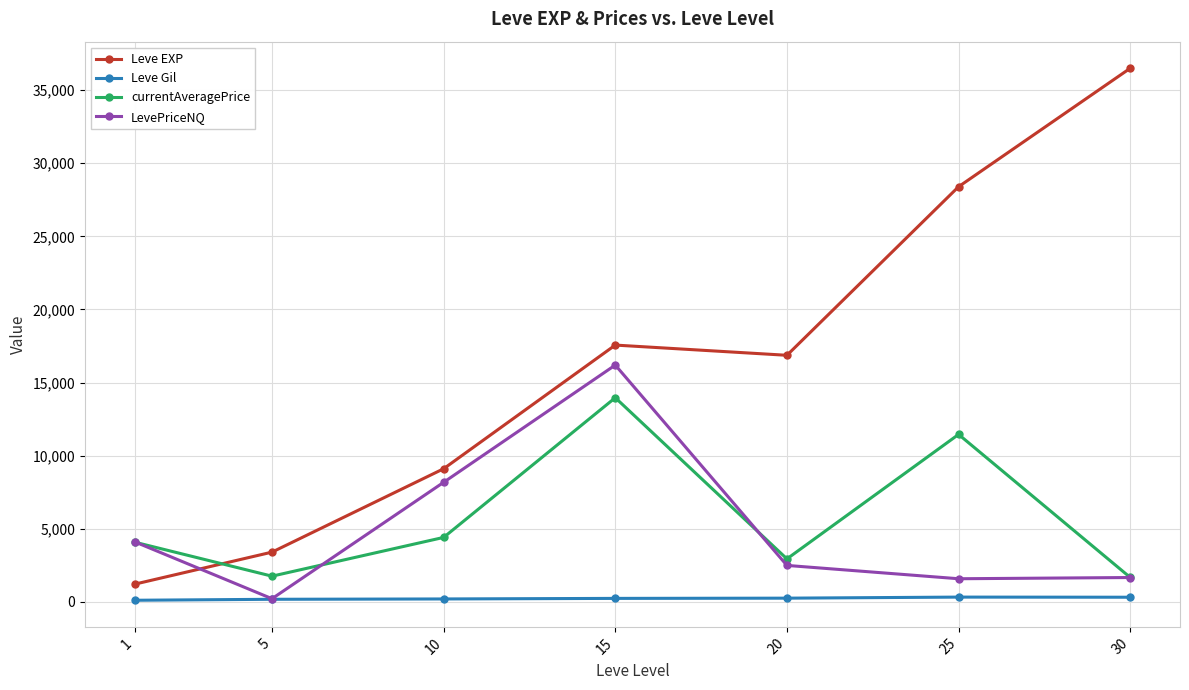

Is this an area chart (filled region under the line)?

No